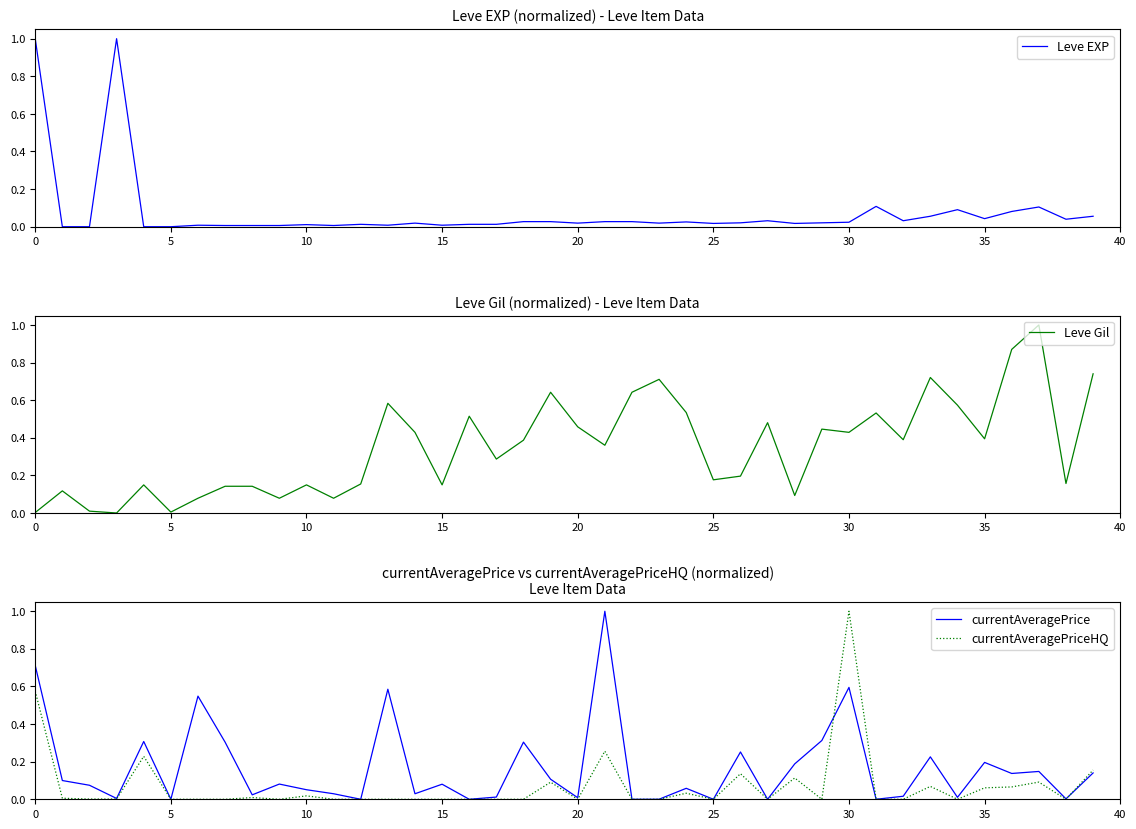

Reading left to right, list all the values displayed in this chart.

Leve EXP: 1.0	0.0	0.0	1.0	0.0	0.0	0.0	0.0	0.0	0.0	0.0	0.0	0.0	0.0	0.0	0.0	0.0	0.0	0.0	0.0	0.0	0.0	0.0	0.0	0.0	0.0	0.0	0.0	0.0	0.0	0.0	0.1	0.0	0.1	0.1	0.0	0.1	0.1	0.0	0.1
Leve Gil: 0.0	0.1	0.0	0.0	0.1	0.0	0.1	0.1	0.1	0.1	0.1	0.1	0.2	0.6	0.4	0.1	0.5	0.3	0.4	0.6	0.5	0.4	0.6	0.7	0.5	0.2	0.2	0.5	0.1	0.4	0.4	0.5	0.4	0.7	0.6	0.4	0.9	1.0	0.2	0.7
currentAveragePrice: 0.7	0.1	0.1	0.0	0.3	0.0	0.5	0.3	0.0	0.1	0.1	0.0	0.0	0.6	0.0	0.1	0.0	0.0	0.3	0.1	0.0	1.0	0.0	0.0	0.1	0.0	0.3	0.0	0.2	0.3	0.6	0.0	0.0	0.2	0.0	0.2	0.1	0.1	0.0	0.1
currentAveragePriceHQ: 0.6	0.0	0.0	0.0	0.2	0.0	0.0	0.0	0.0	0.0	0.0	0.0	0.0	0.0	0.0	0.0	0.0	0.0	0.0	0.1	0.0	0.3	0.0	0.0	0.0	0.0	0.1	0.0	0.1	0.0	1.0	0.0	0.0	0.1	0.0	0.1	0.1	0.1	0.0	0.2